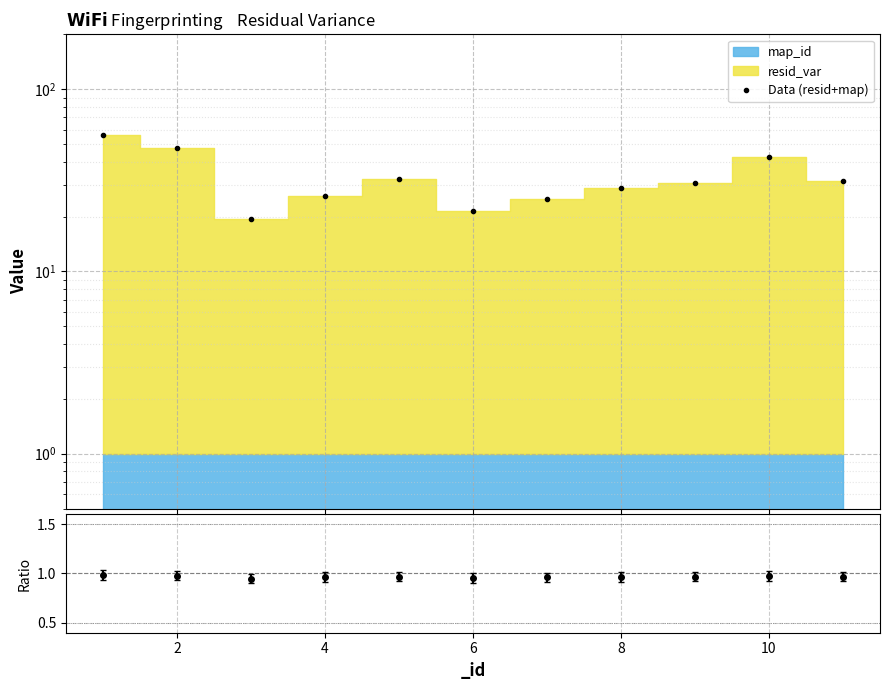

Is it true that the value at 12 is 14.7?

False